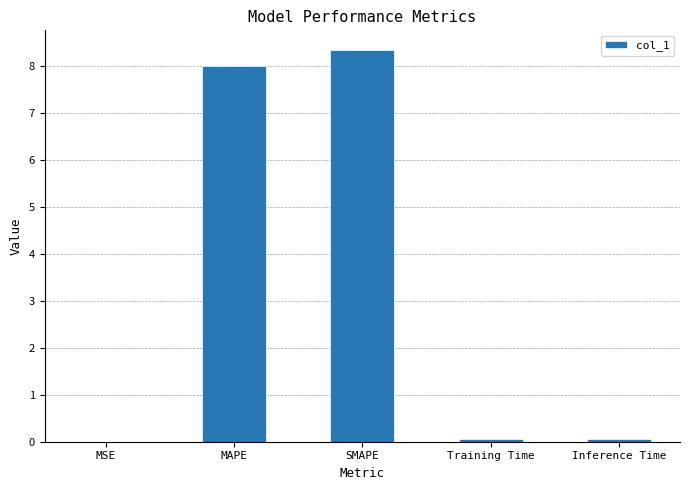

Is it true that the value at SMAPE is 11.4?

False